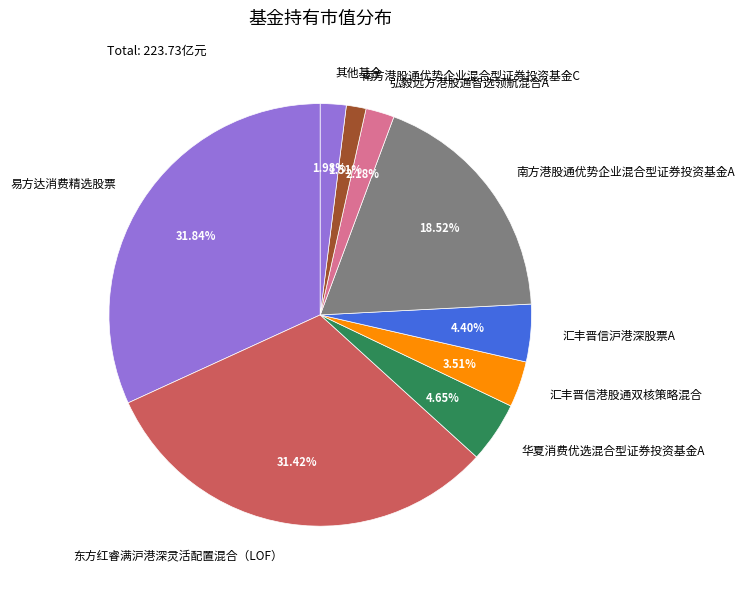

Count the number of slices in the pie.

9